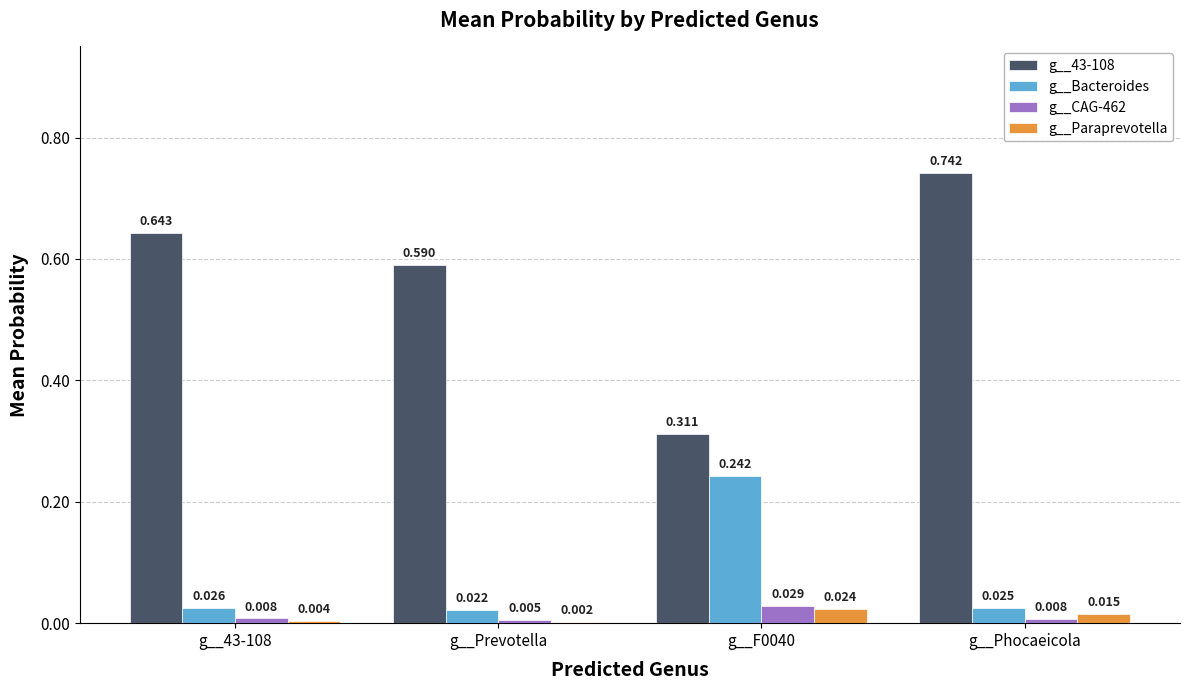

At which label is g__Paraprevotella closest to 0?

g__Prevotella